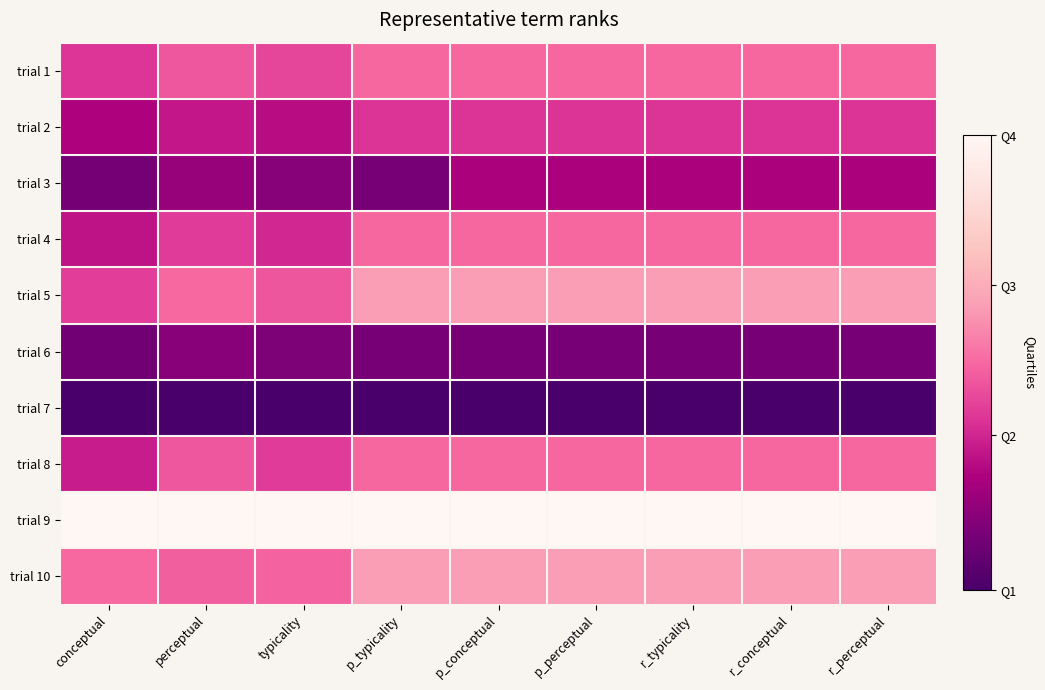

Which has a higher value, p_perceptual or r_conceptual?

p_perceptual